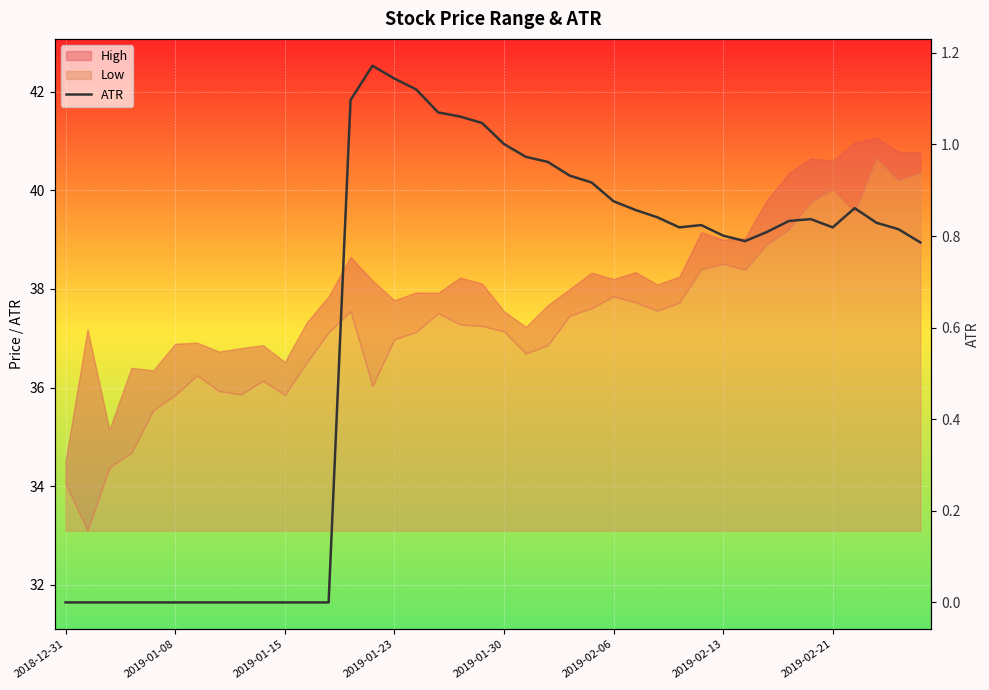

Where is the first local minimum?

28